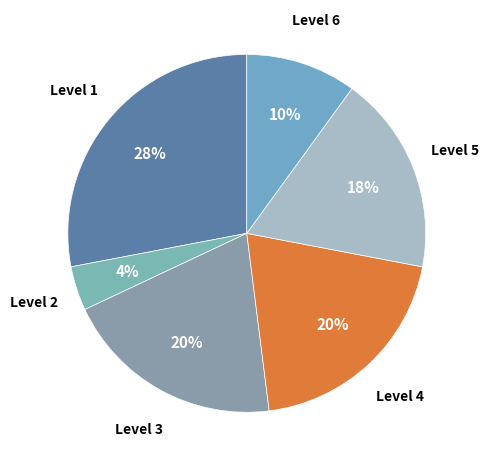

The Level 6 slice represents 24% of the pie. True or false?

False